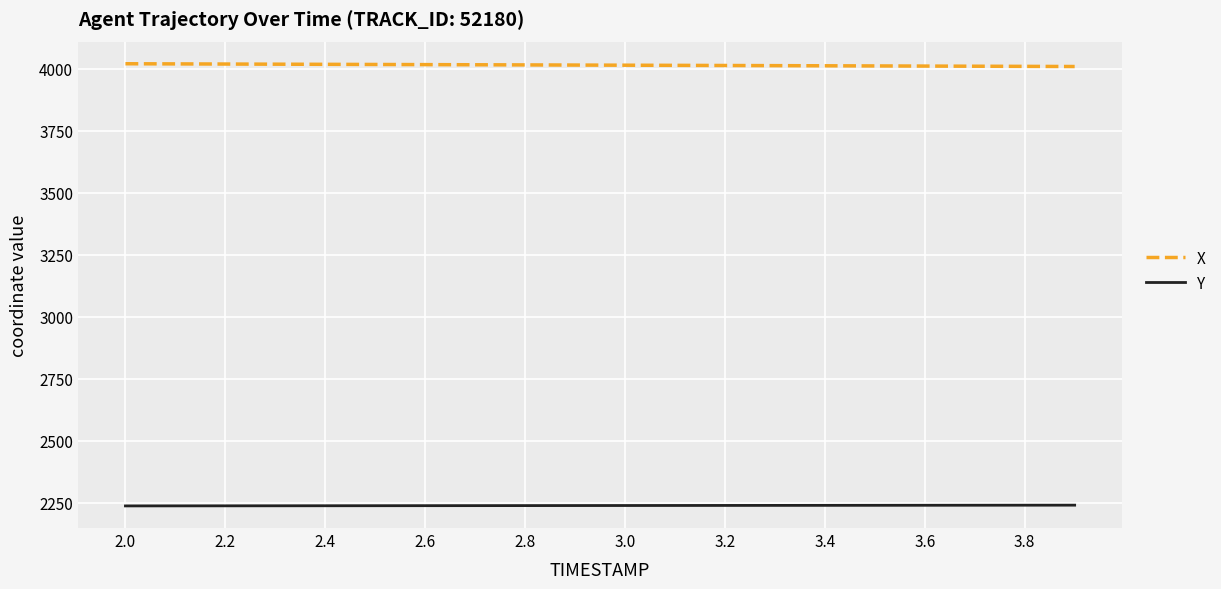

Rank the series by their maximum value, from lowest to highest.

Y, X